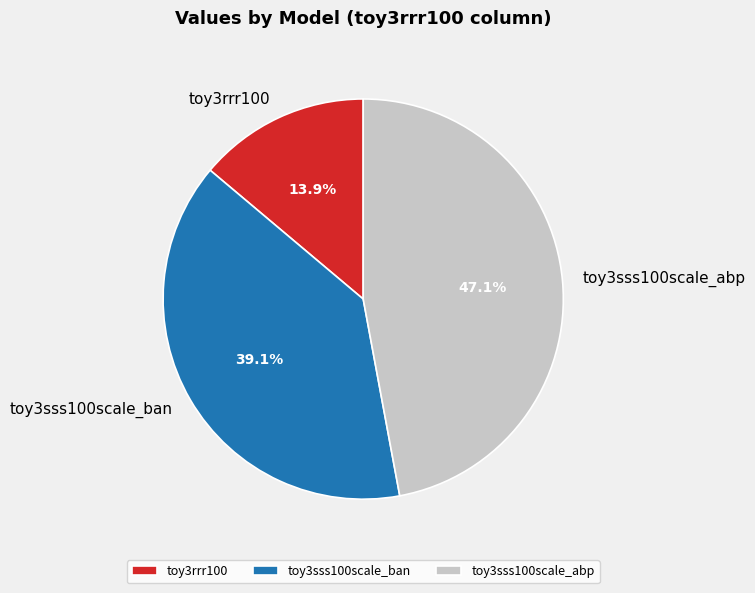

True or false: toy3rrr100 accounts for 29% of the total.

False